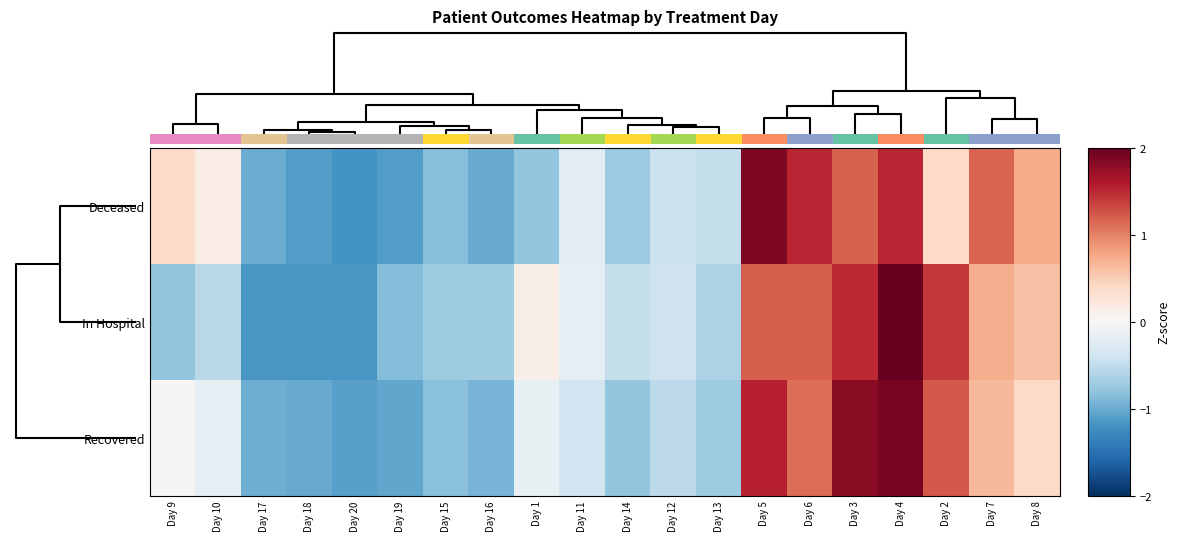

True or false: Recovered has a value of -0.6 at Day 17.

False